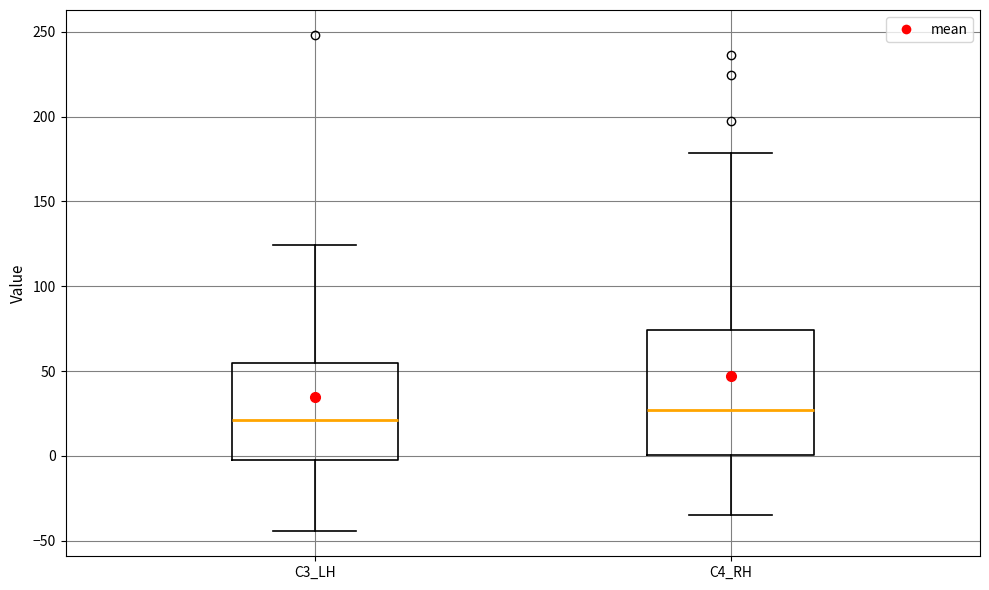

Reading left to right, read every box against the y-axis: the position of its median line, the range the box covers, and the ends of its whiskers. The values are not printed on the chart, so give them approximately, as read against the axis.

C3_LH: median 20, box 0 to 55, whiskers -45 to 125
C4_RH: median 25, box 0 to 75, whiskers -35 to 180